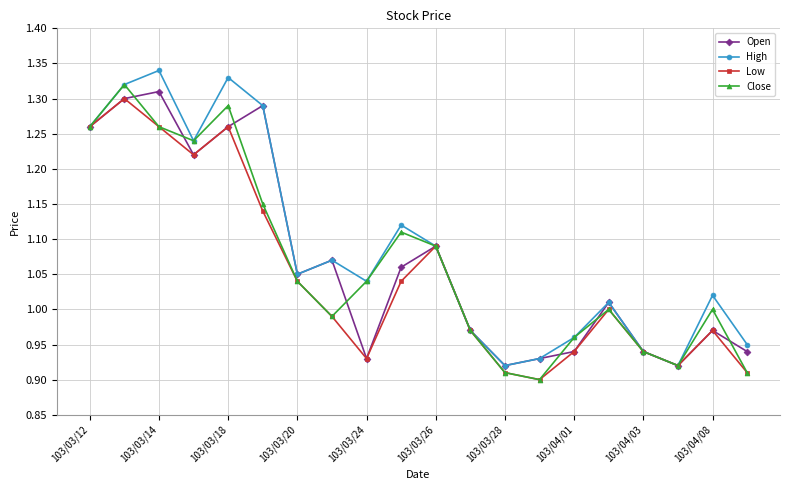

True or false: Close has more than 1 interior local peaks.

True